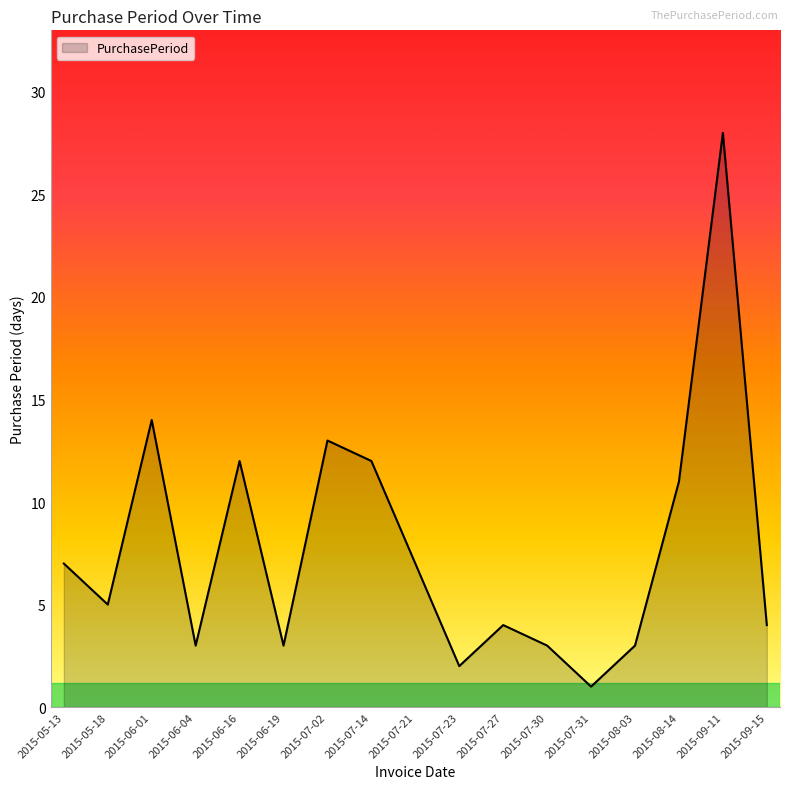

How many values are below 5?

8